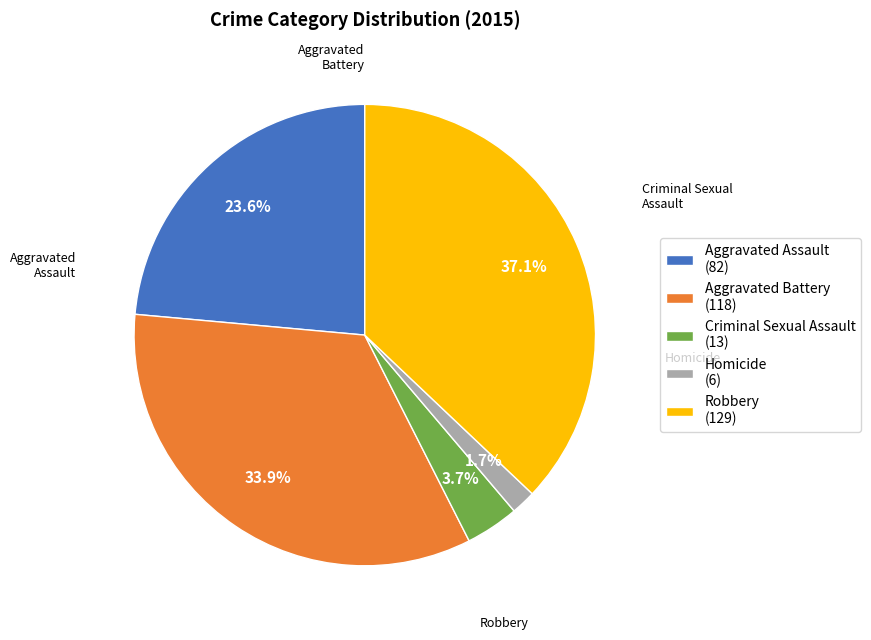

How many segments does this pie chart have?

5